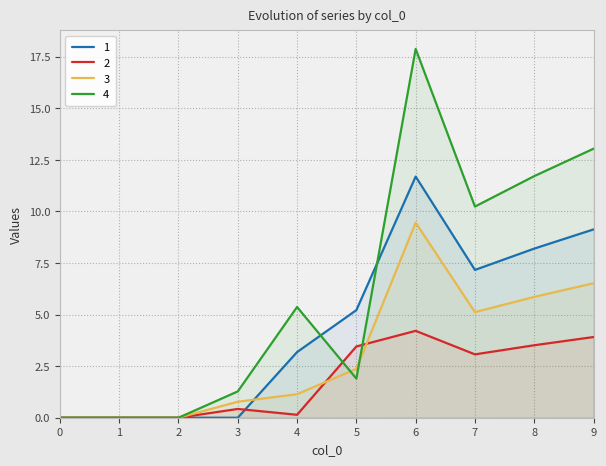

How many data points does each series have?

10